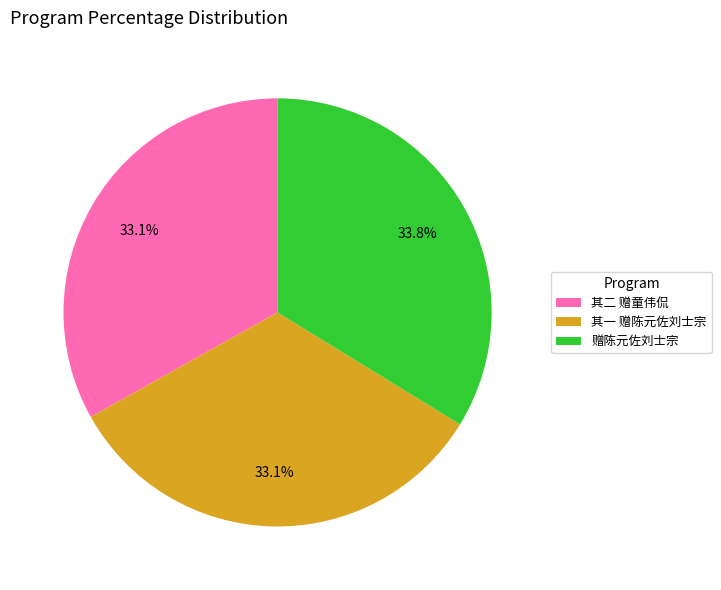

Which slice is the largest?

赠陈元佐刘士宗